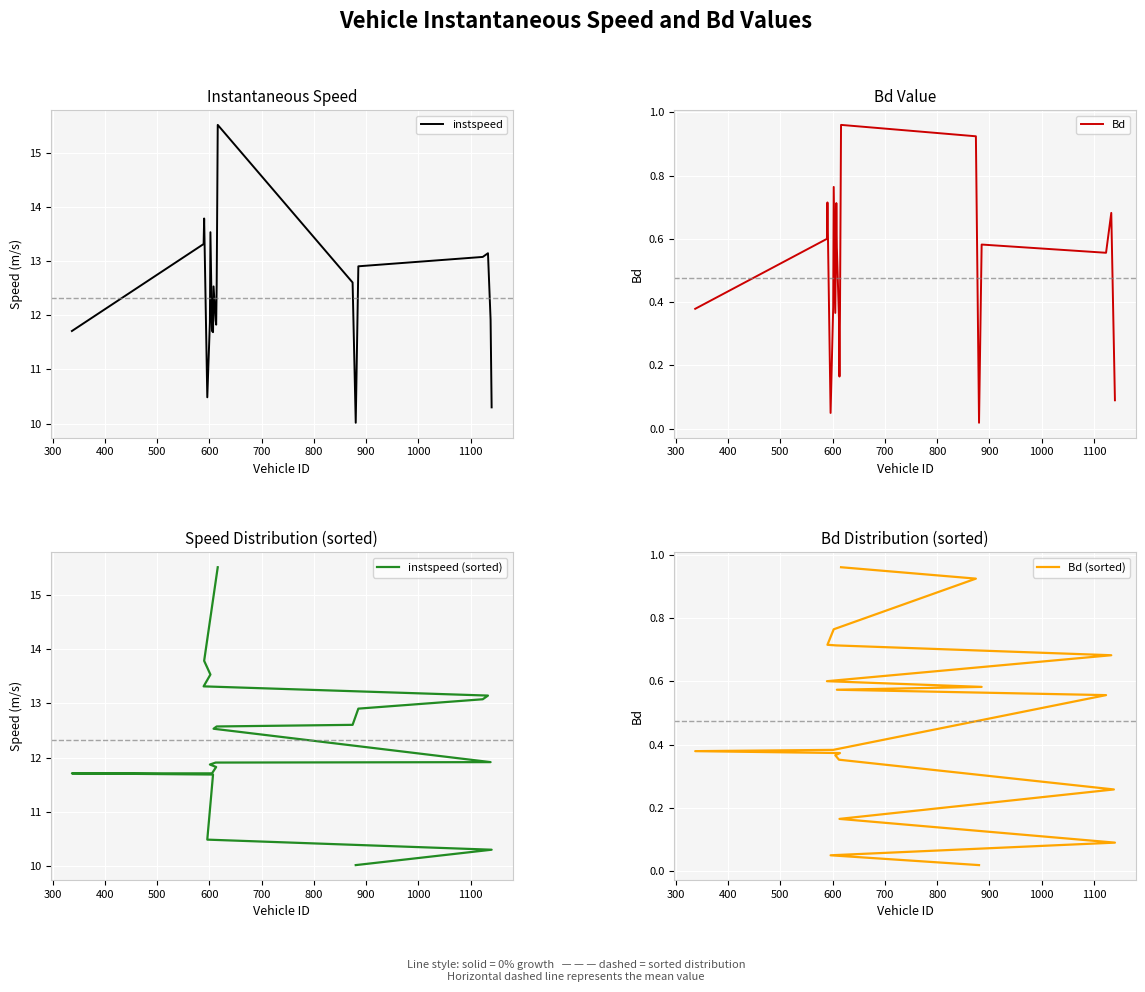

Rank the series by their maximum value, from highest to lowest.

instspeed, instspeed (sorted), Bd, Bd (sorted)